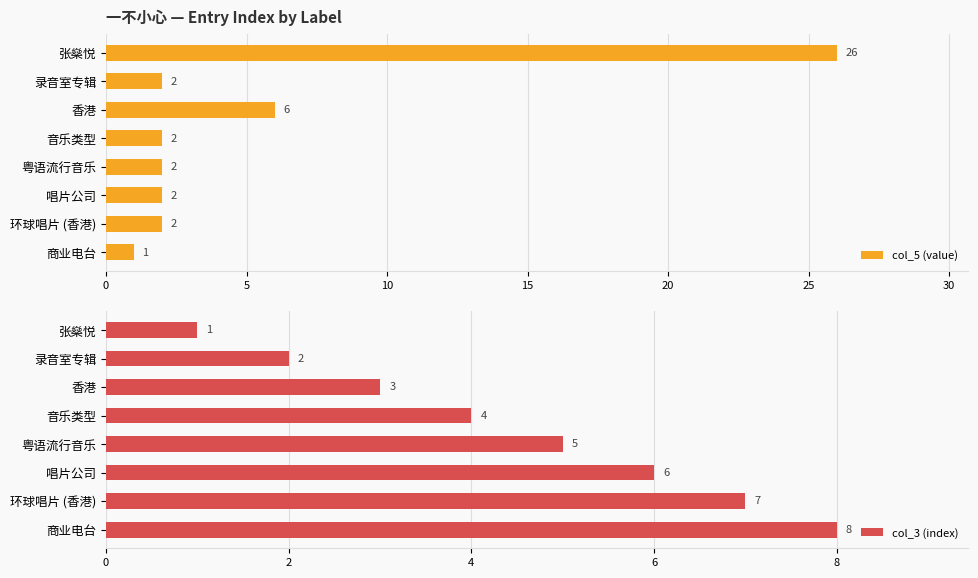

Is it true that col_5 (value) equals 2 at 唱片公司?

True